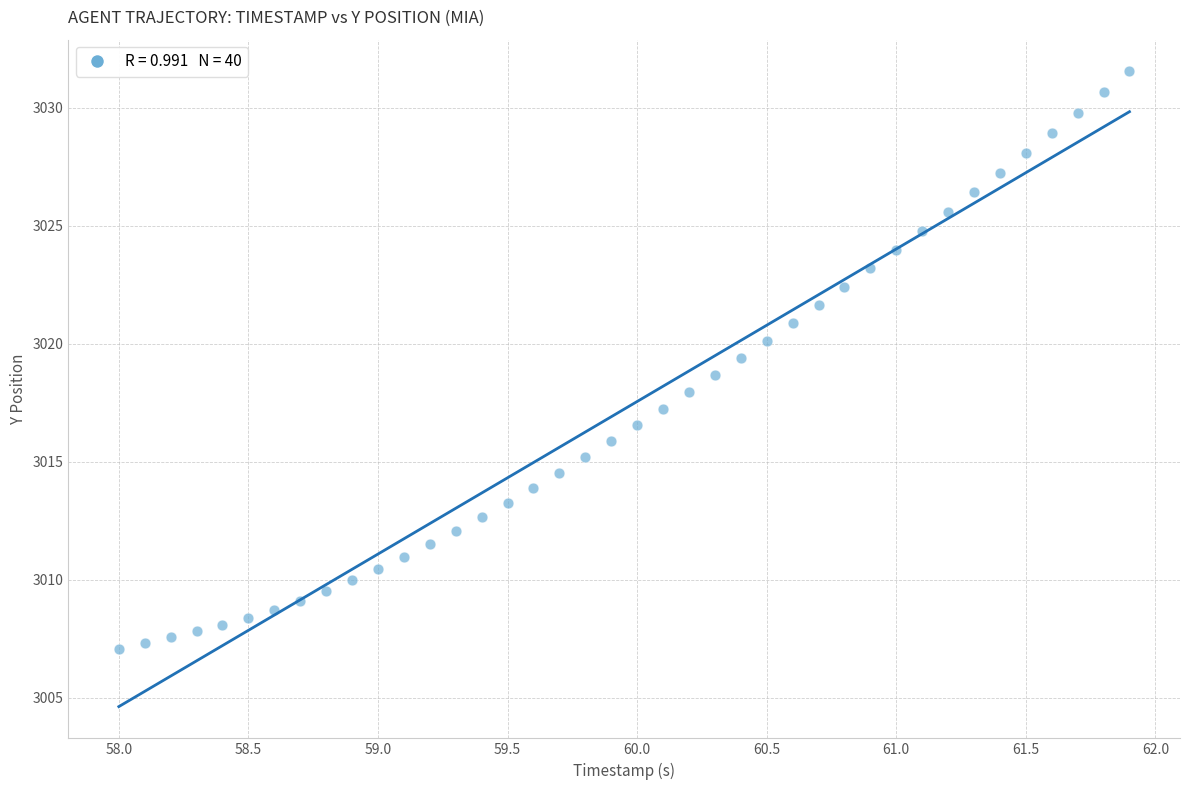

What is the range of Y values (max minus min)?

24.5